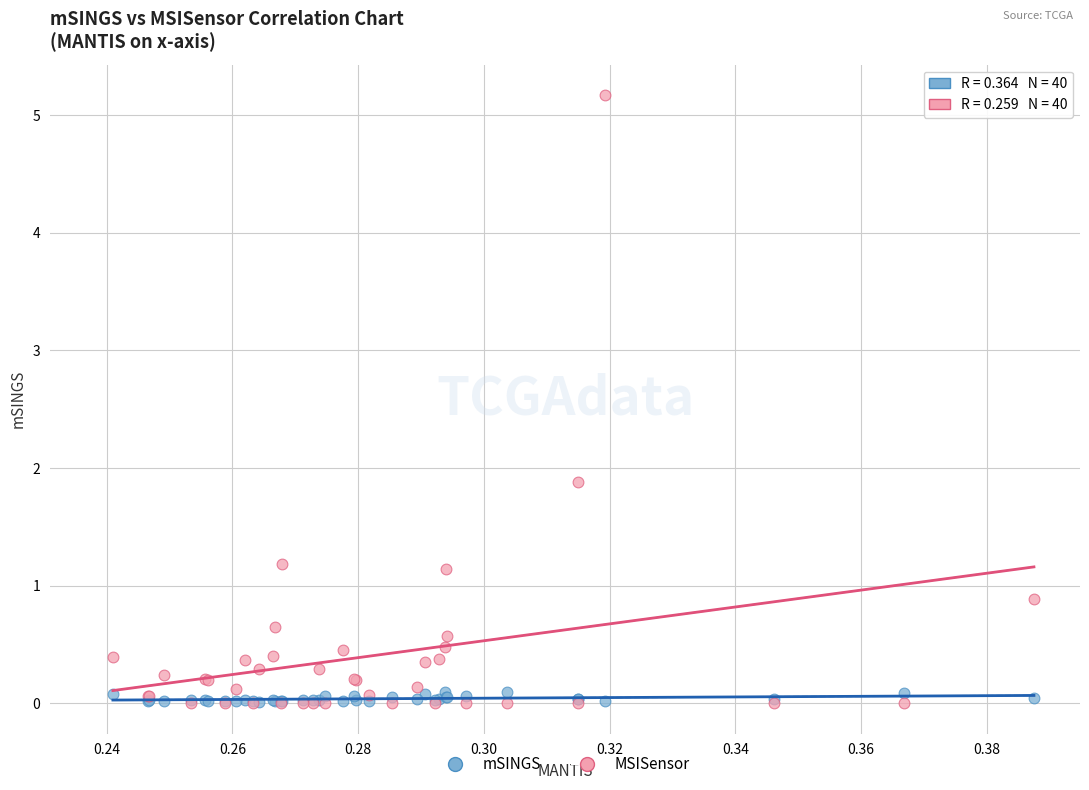

Across all series, what Y value is closest to 2?

1.9